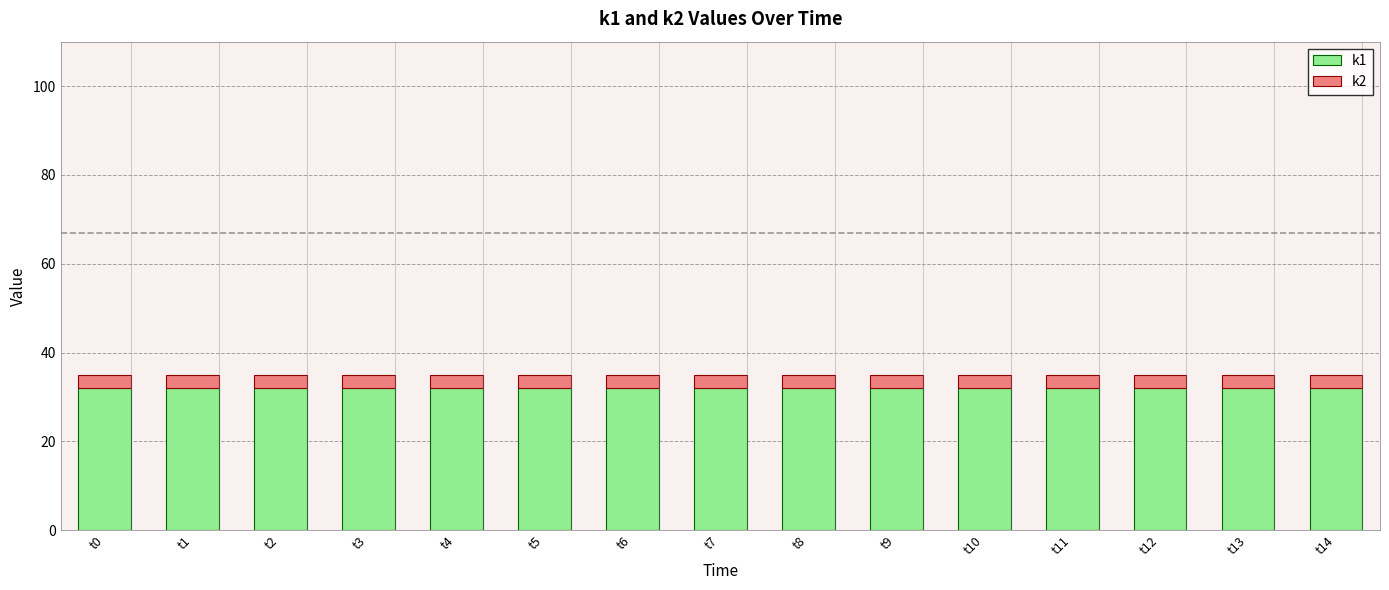

What is the value of the k1 bar at the 13th from the left?

32